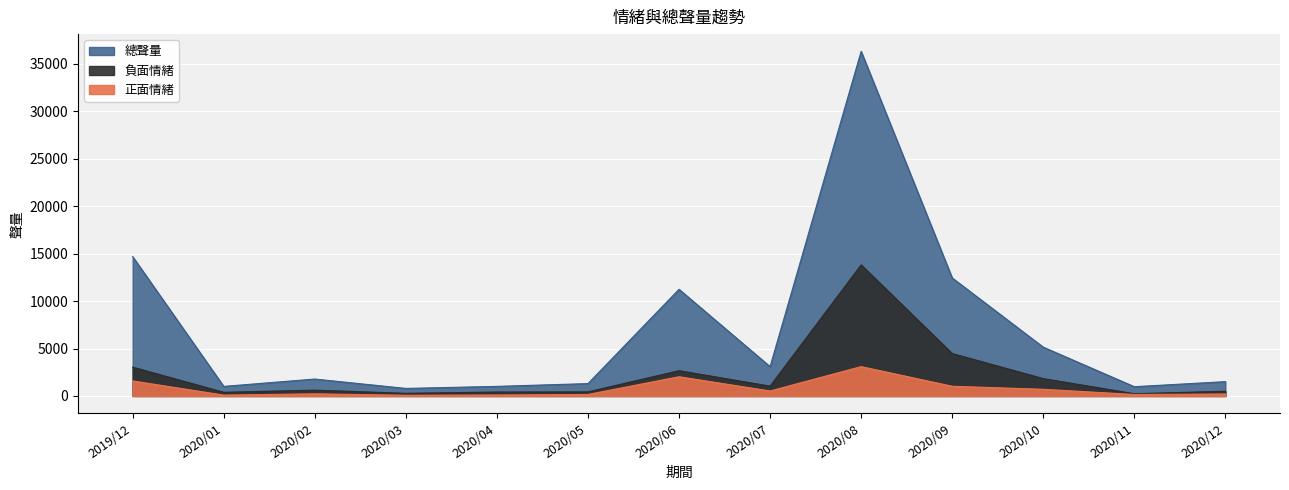

True or false: 總聲量 and 正面情緒 cross at least once.

False